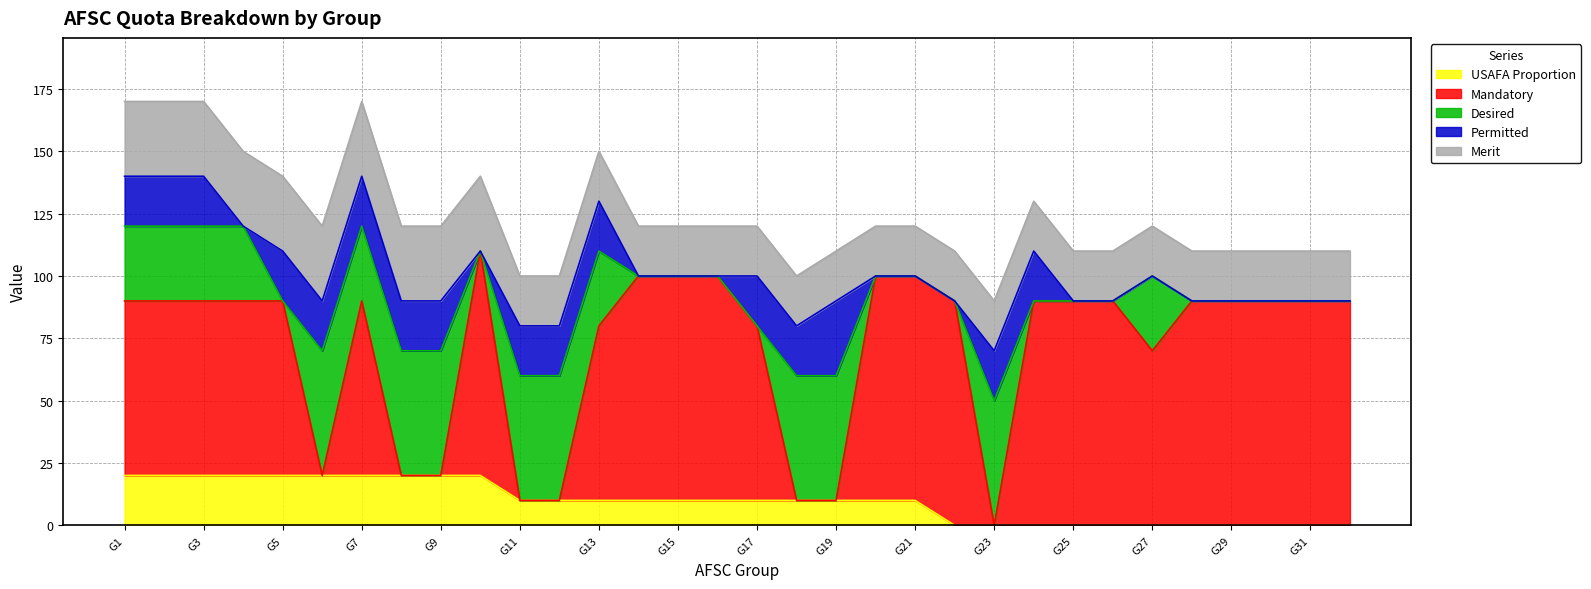

How many Mandatory values are between 70 and 90?

24